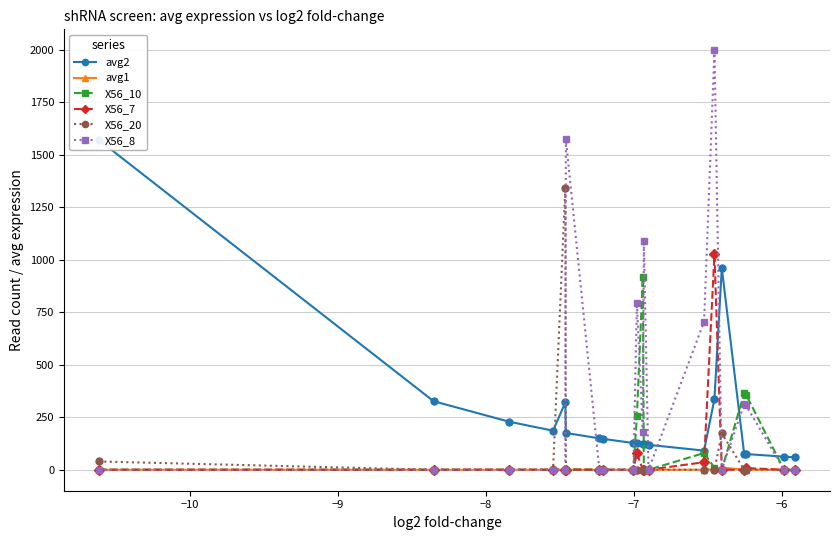

Which series ends up on top after the final intersection of avg1 and X56_20?

X56_20